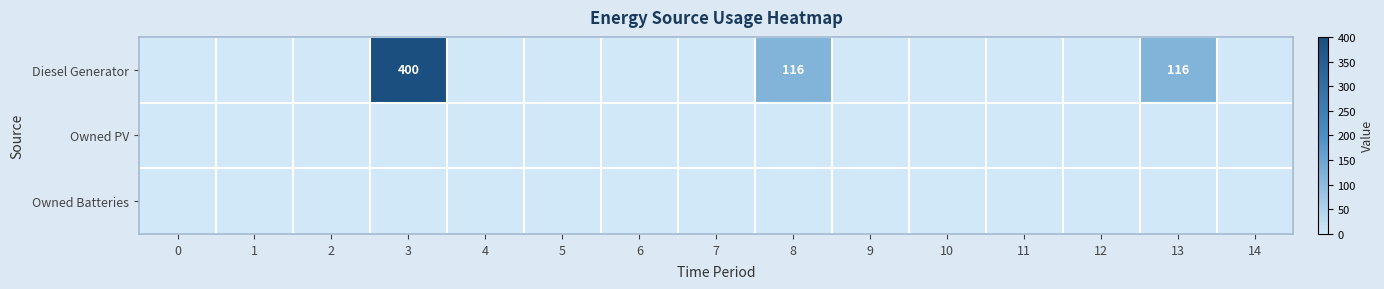

List the series in order of their peak value, lowest first.

Owned PV, Owned Batteries, Diesel Generator